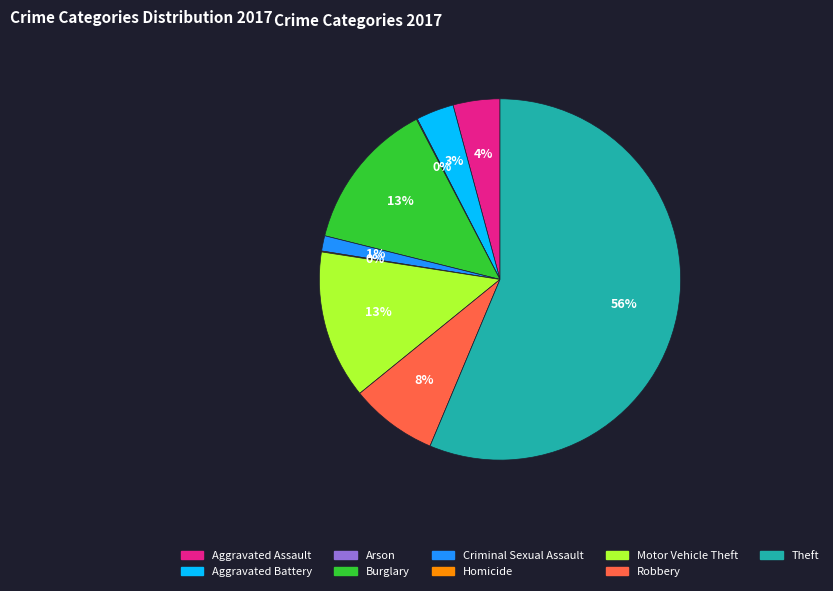

Which category has the biggest portion of the pie?

Theft